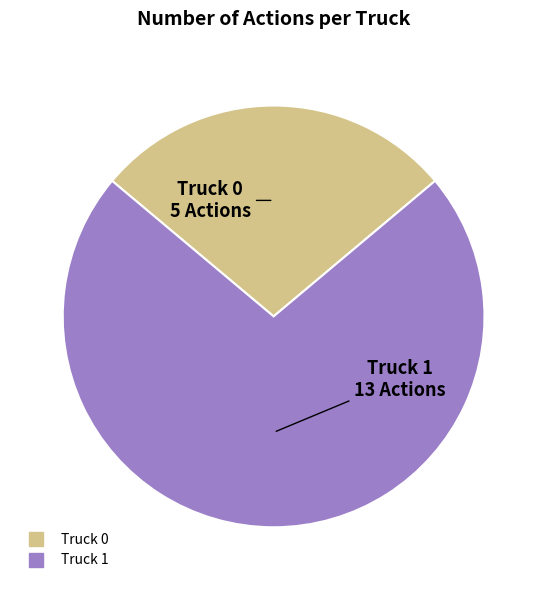

Which has a higher value, Truck 0 or Truck 1?

Truck 1